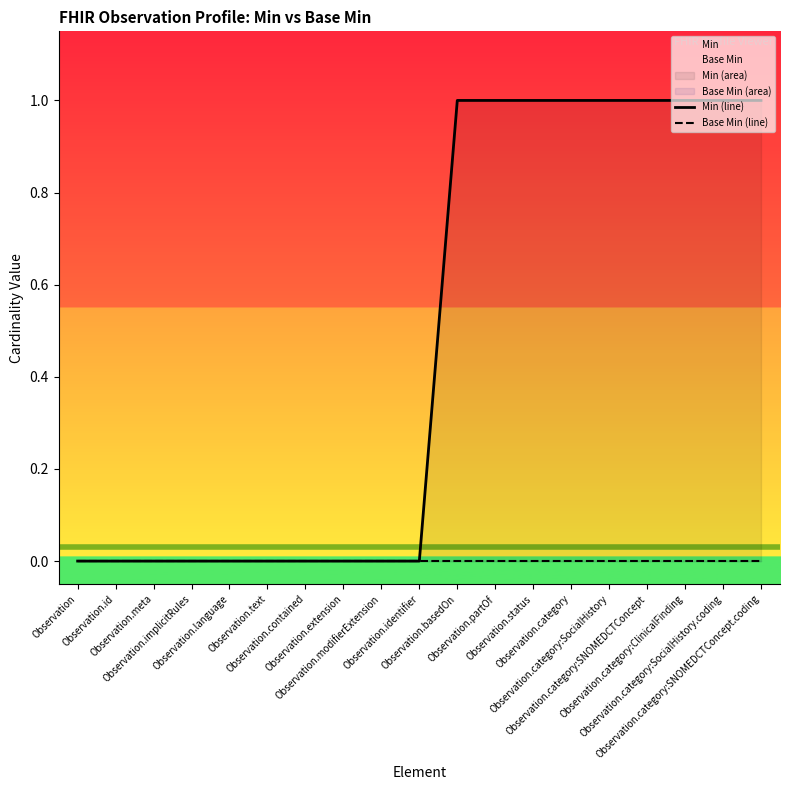

What is the greatest value displayed?

1